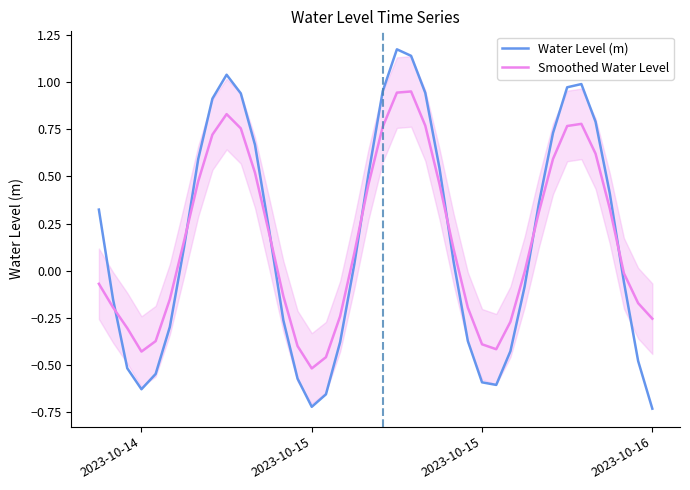

In Water Level (m), how many points are lower than both neighbors (excluding endpoints)?

3